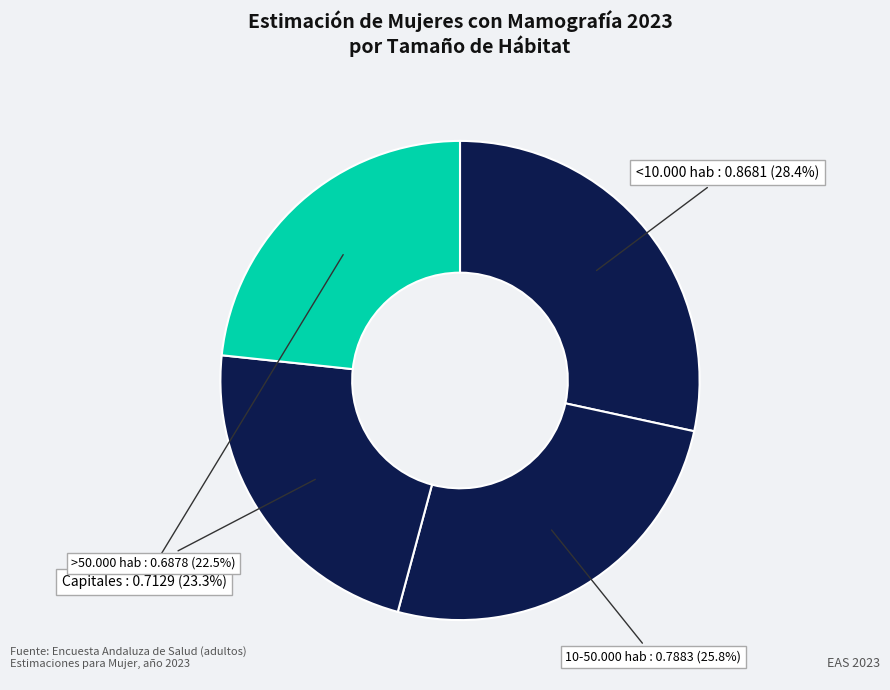

How much of the chart is everything except <10.000 hab : 0.8681?

71.6%